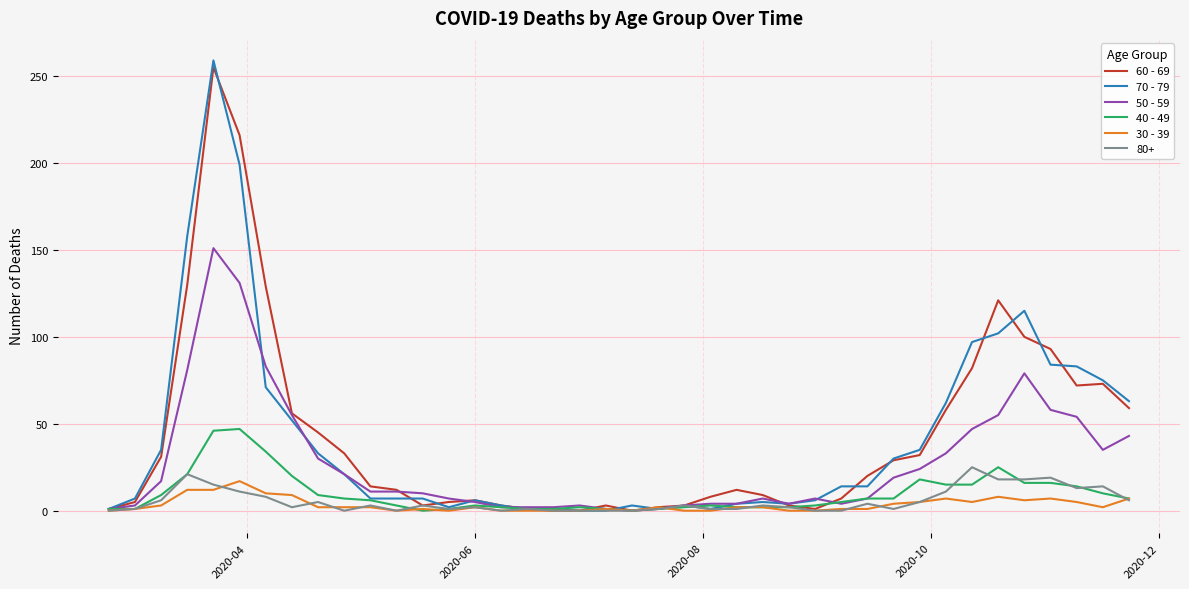

What is the maximum value shown in the chart?

259